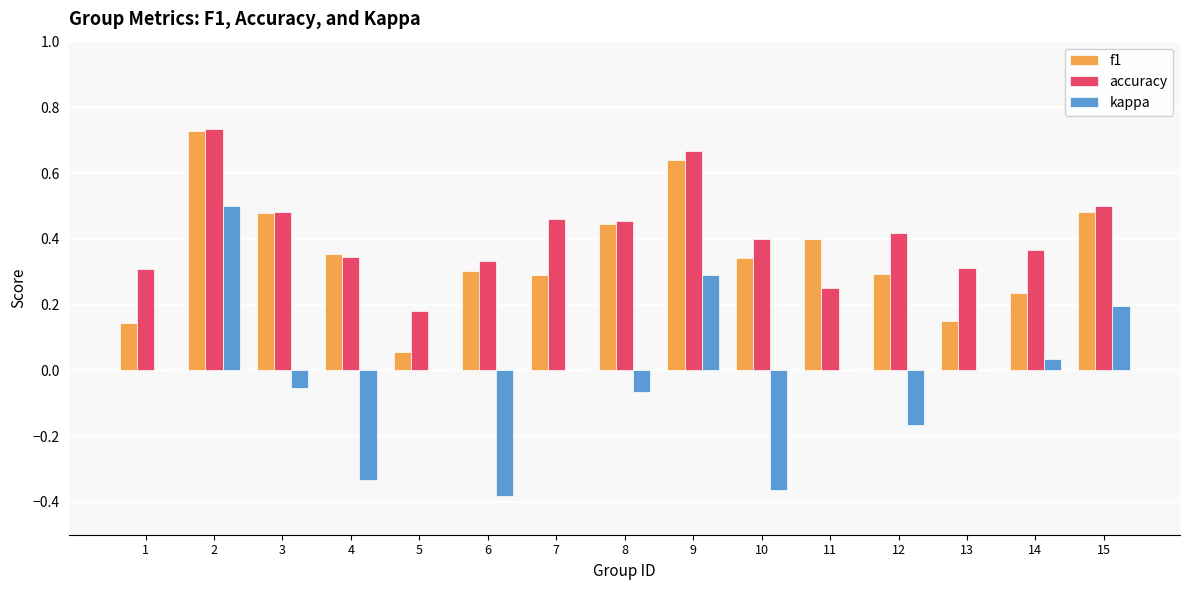

What is the total value across all series at 3?

0.9